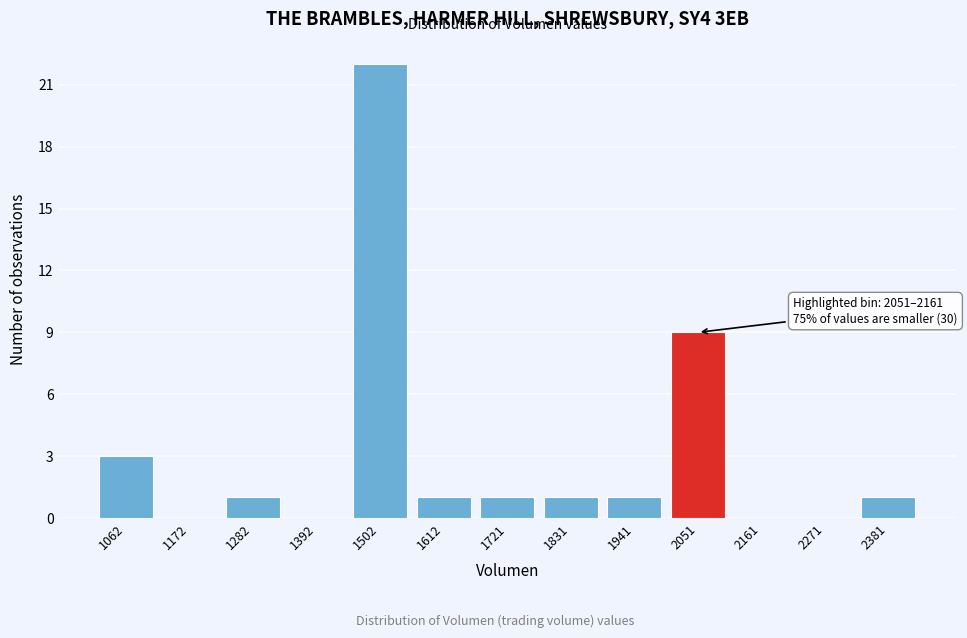

Reading left to right, extract all data points from this chart.

1062=3	1172=0	1282=1	1392=0	1502=22	1612=1	1721=1	1831=1	1941=1	2051=9	2161=0	2271=0	2381=1